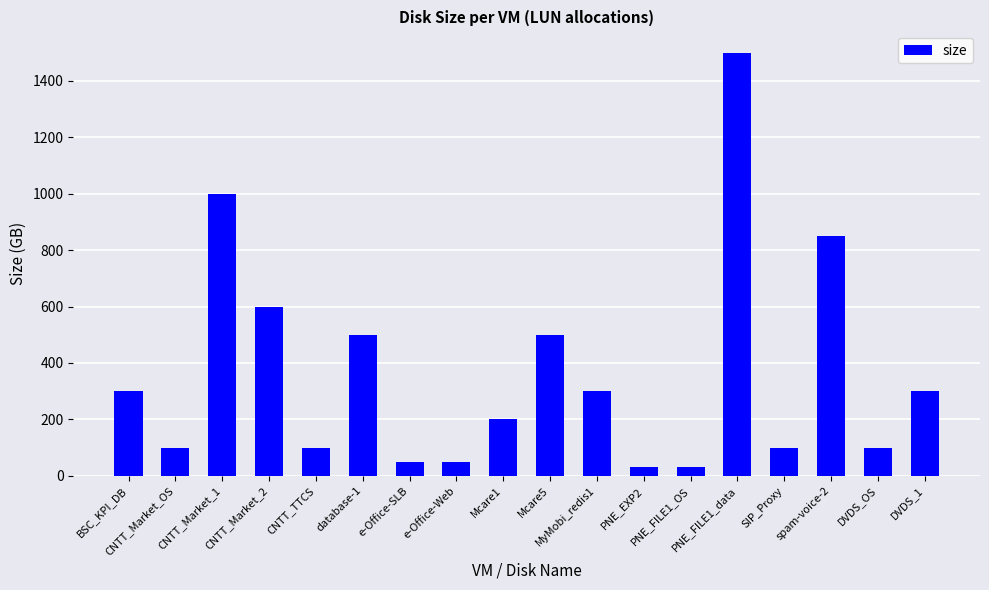

What is the value of the 7th bar from the left?

50